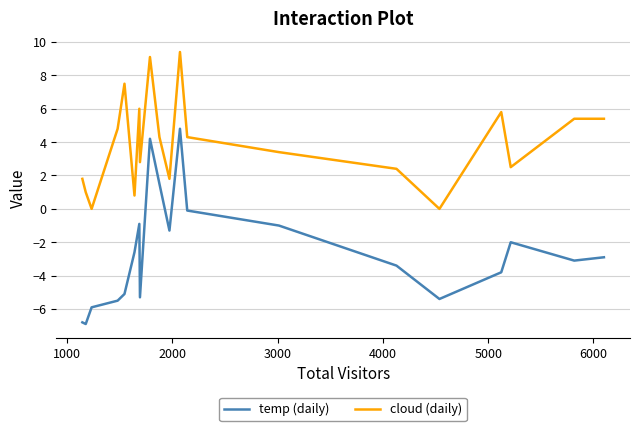

Reading left to right, list all the values displayed in this chart.

temp (daily): -6.8	-6.9	-5.9	-5.5	-5.1	-2.6	-0.9	-5.3	4.2	1.5	-1.3	4.8	-0.1	-1.0	-3.4	-5.4	-3.8	-2.0	-3.1	-2.9
cloud (daily): 1.8	1.0	0.0	4.8	7.5	0.8	6.0	2.8	9.1	4.3	1.8	9.4	4.3	3.4	2.4	0.0	5.8	2.5	5.4	5.4